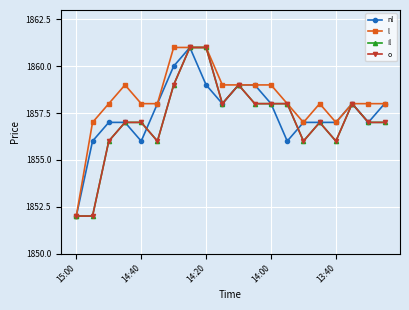

Is this an area chart (filled region under the line)?

No